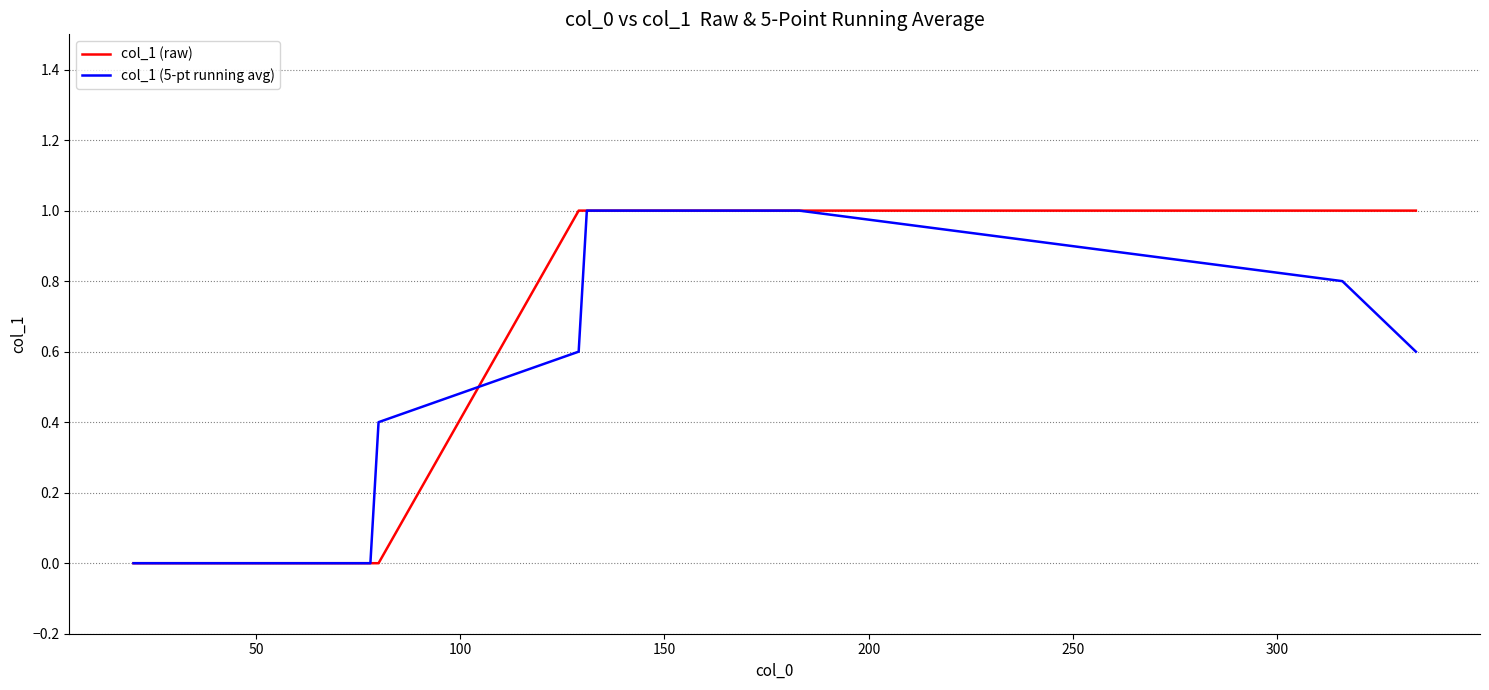

Does the chart have visible grid lines?

Yes